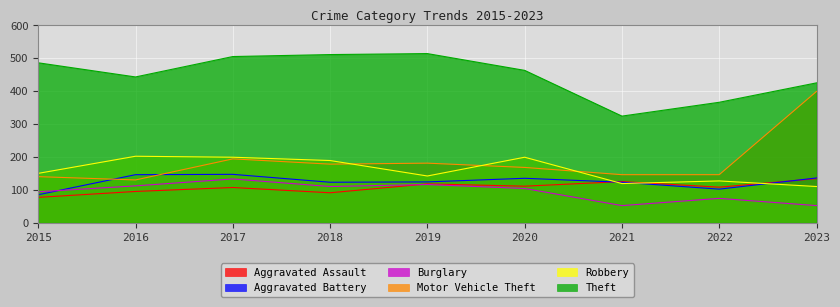

Is the value of Aggravated Assault at 2021 greater than the value of Burglary at 2023?

Yes